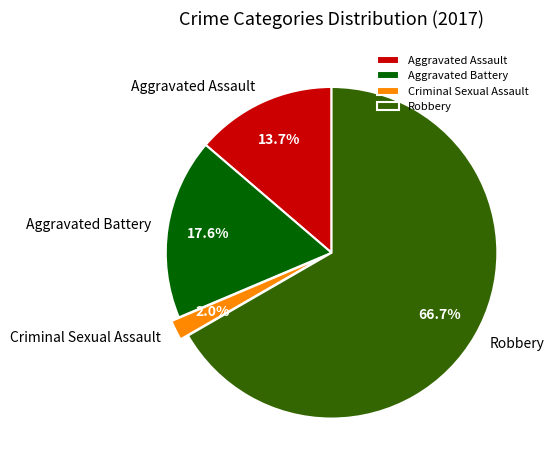

Combined, what portion of the pie is Robbery and Aggravated Battery?

84.3%